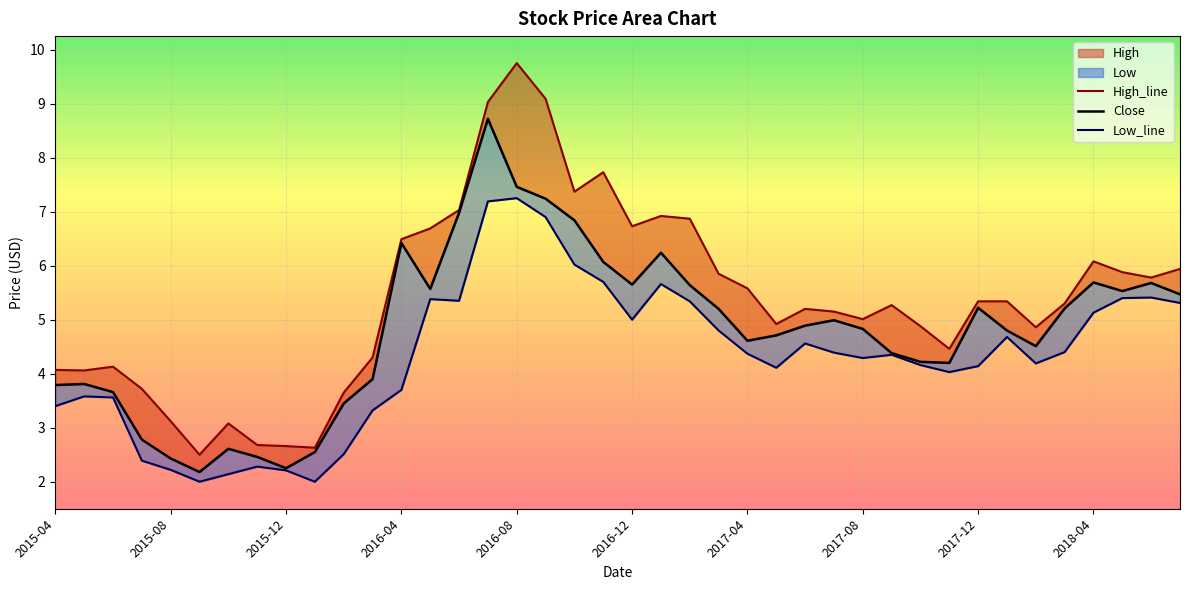

True or false: Close has a value of 3.7 at 2015-10.

False